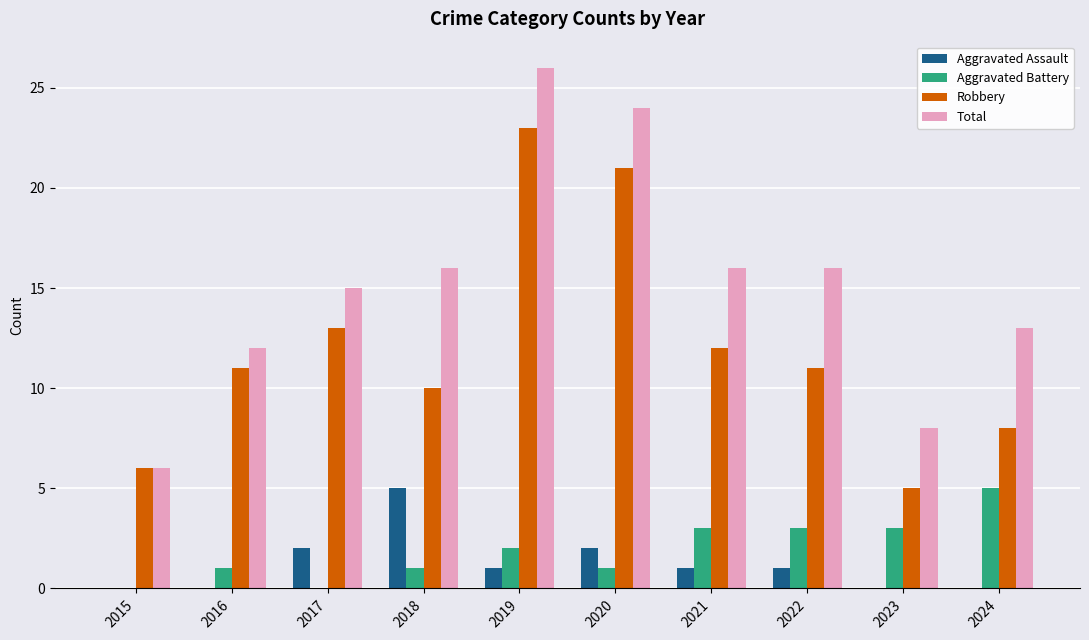

At which label does Total reach its peak?

2019